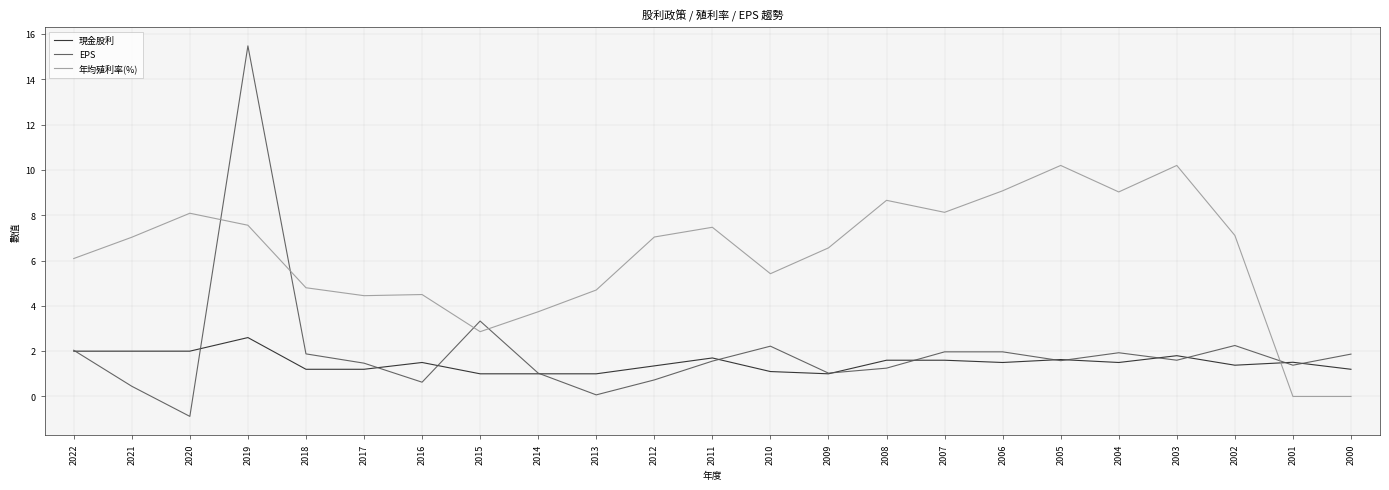

Does the chart display data point markers on the line(s)?

No